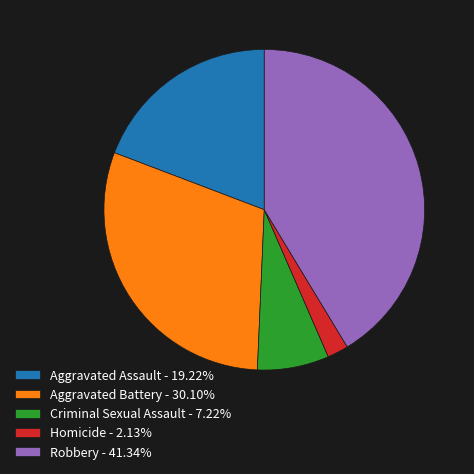

Is the sum of Aggravated Assault and Criminal Sexual Assault greater than half?

No